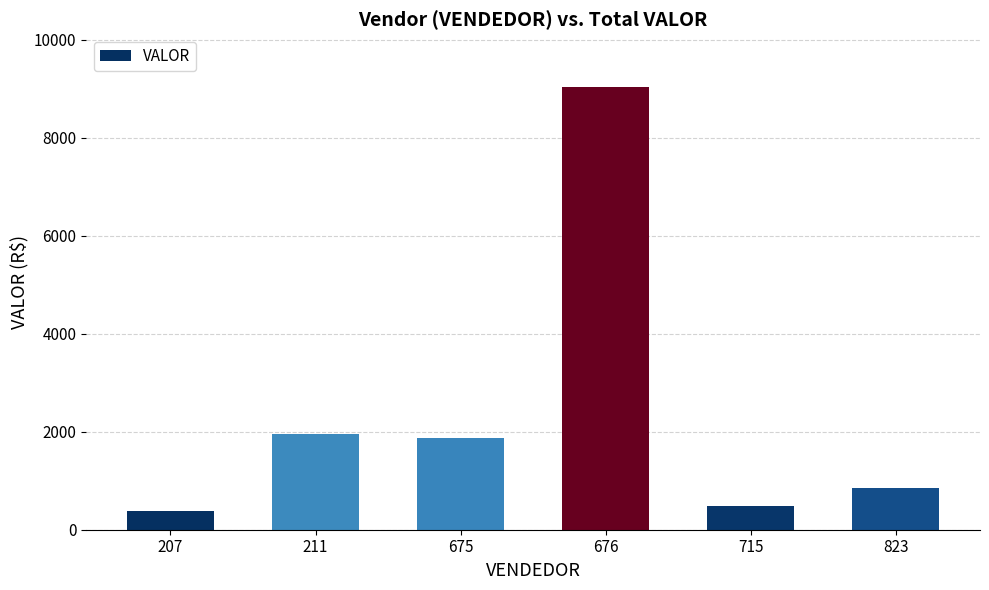

The chart shows a value of 1865.3 at 675. True or false?

True